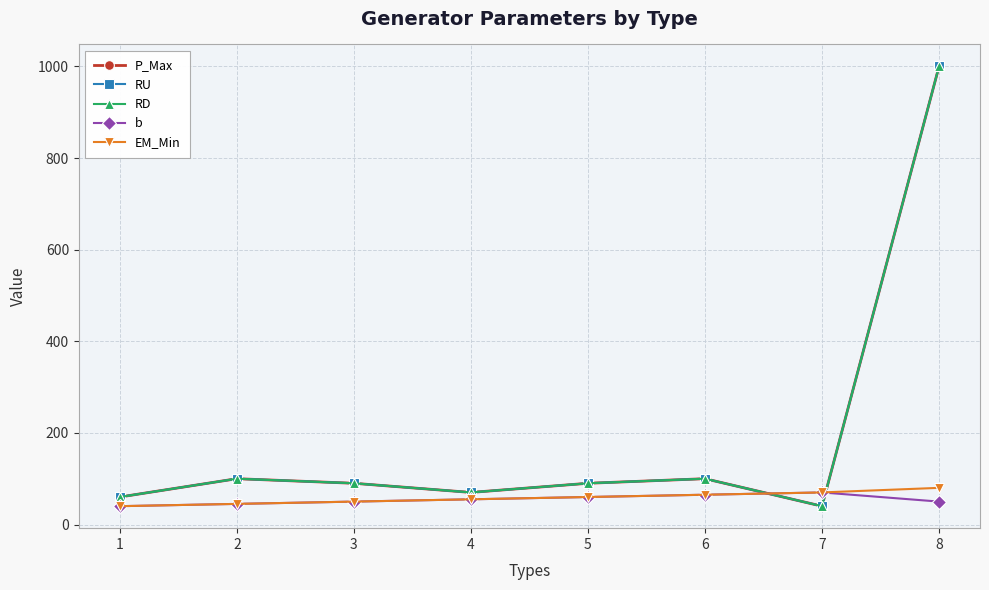

What is the sum of the b values at 5 and 2?

105